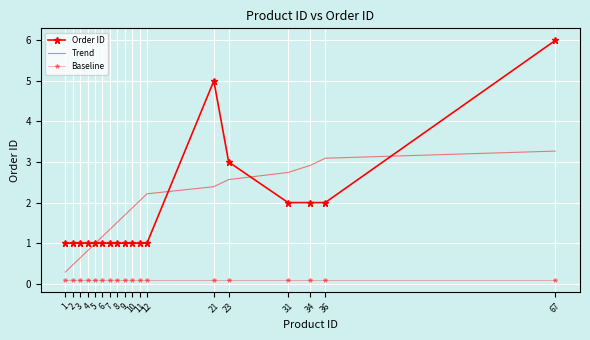

Which series has the widest spread of values?

Order ID